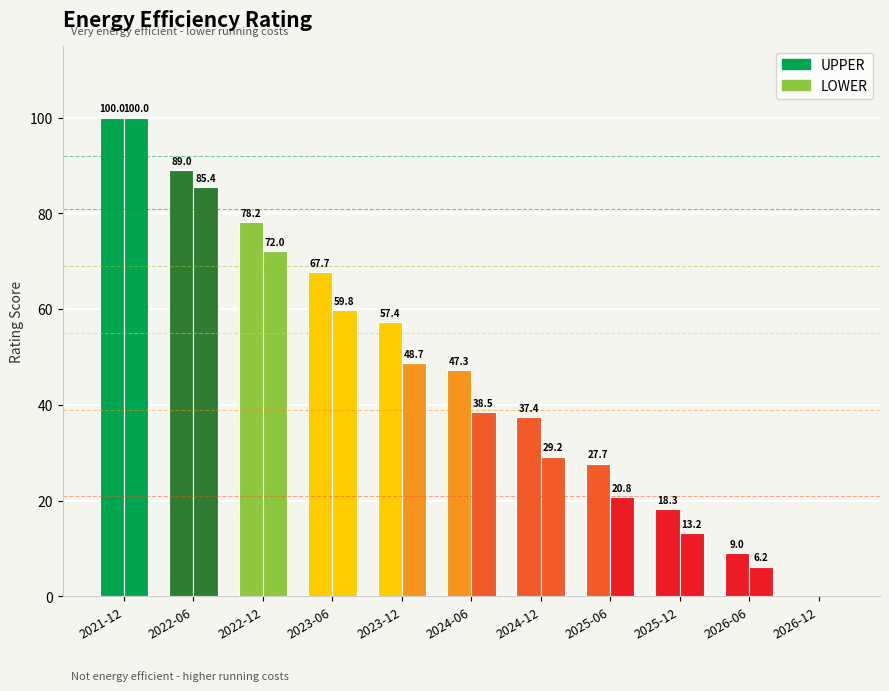

Is it true that UPPER equals 37.8 at 2025-06?

False